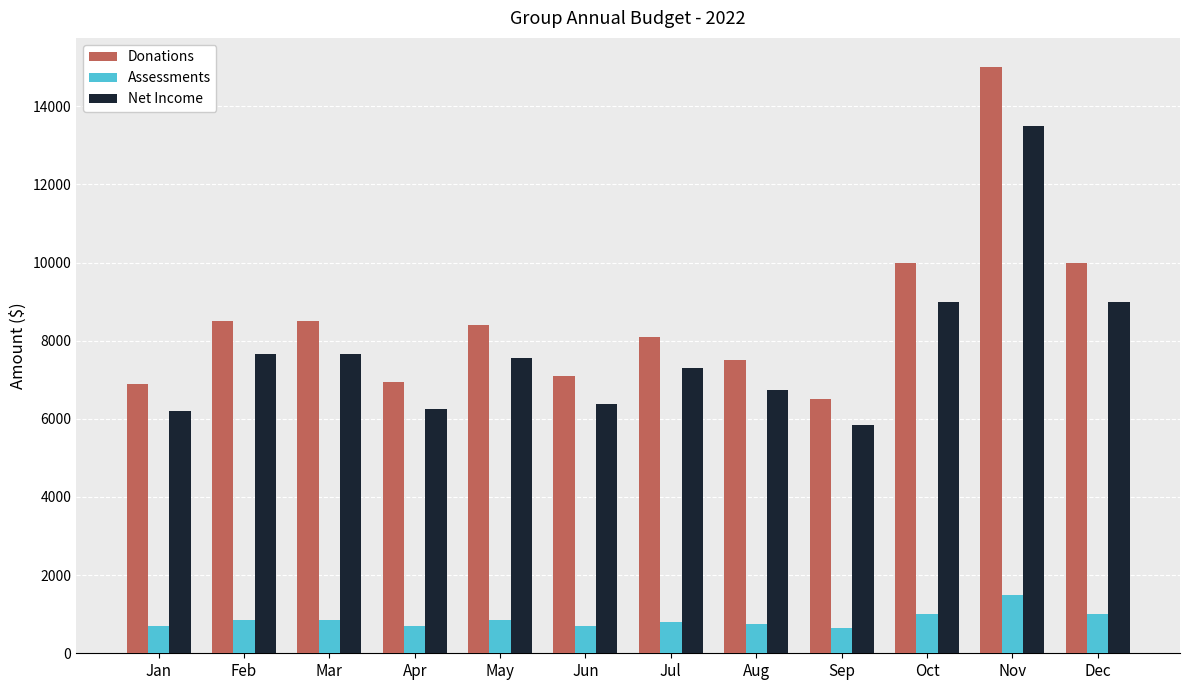

The value of Net Income at Feb is 7650. True or false?

True